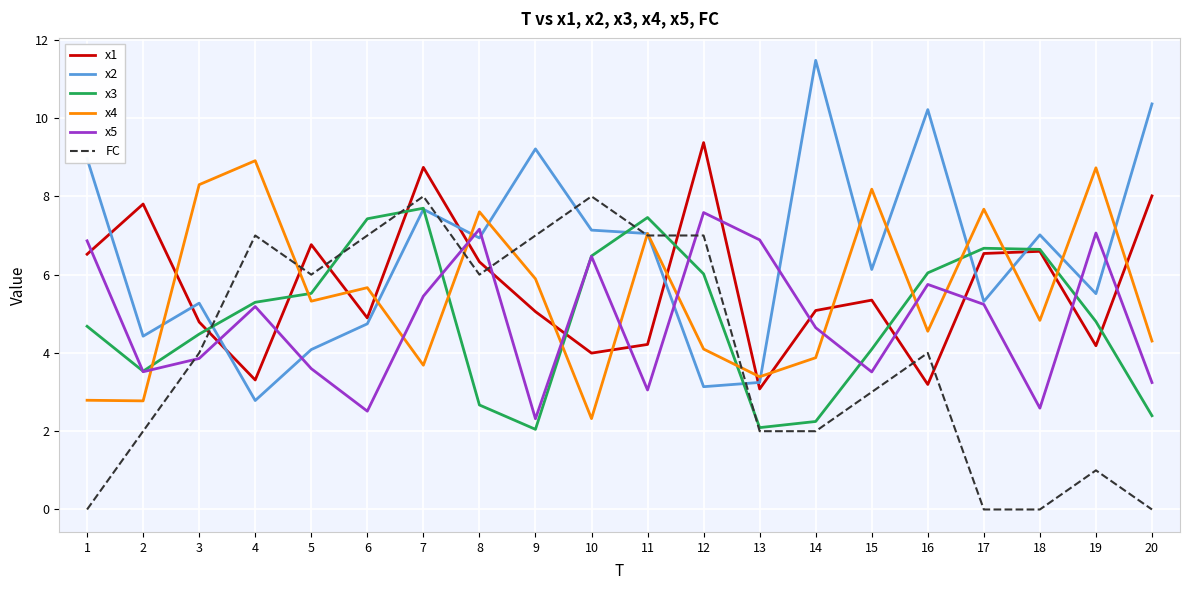

What are all the series names shown in the legend?

x1, x2, x3, x4, x5, FC